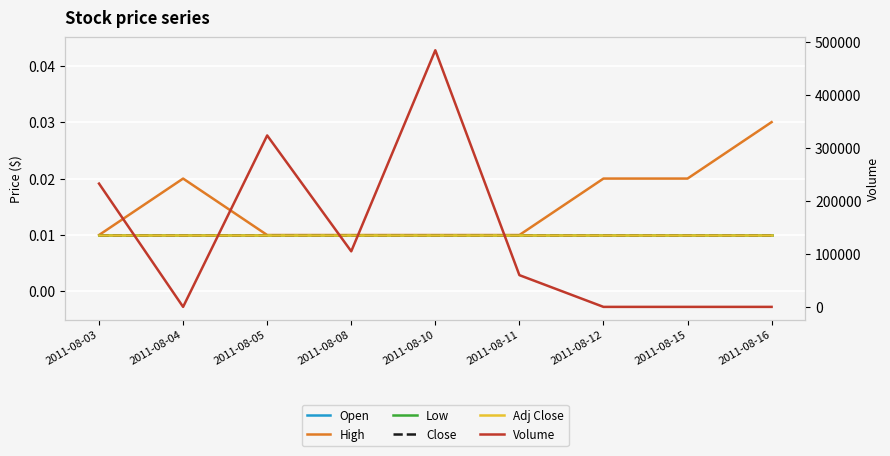

Reading right to left, list all the values displayed in this chart.

Open: 2011-08-16=0.0	2011-08-15=0.0	2011-08-12=0.0	2011-08-11=0.0	2011-08-10=0.0	2011-08-08=0.0	2011-08-05=0.0	2011-08-04=0.0	2011-08-03=0.0
High: 2011-08-16=0.0	2011-08-15=0.0	2011-08-12=0.0	2011-08-11=0.0	2011-08-10=0.0	2011-08-08=0.0	2011-08-05=0.0	2011-08-04=0.0	2011-08-03=0.0
Low: 2011-08-16=0.0	2011-08-15=0.0	2011-08-12=0.0	2011-08-11=0.0	2011-08-10=0.0	2011-08-08=0.0	2011-08-05=0.0	2011-08-04=0.0	2011-08-03=0.0
Close: 2011-08-16=0.0	2011-08-15=0.0	2011-08-12=0.0	2011-08-11=0.0	2011-08-10=0.0	2011-08-08=0.0	2011-08-05=0.0	2011-08-04=0.0	2011-08-03=0.0
Adj Close: 2011-08-16=0.0	2011-08-15=0.0	2011-08-12=0.0	2011-08-11=0.0	2011-08-10=0.0	2011-08-08=0.0	2011-08-05=0.0	2011-08-04=0.0	2011-08-03=0.0
Volume: 2011-08-16=0.0	2011-08-15=0.0	2011-08-12=0.0	2011-08-11=60000.0	2011-08-10=485000.0	2011-08-08=105000.0	2011-08-05=324000.0	2011-08-04=0.0	2011-08-03=233000.0